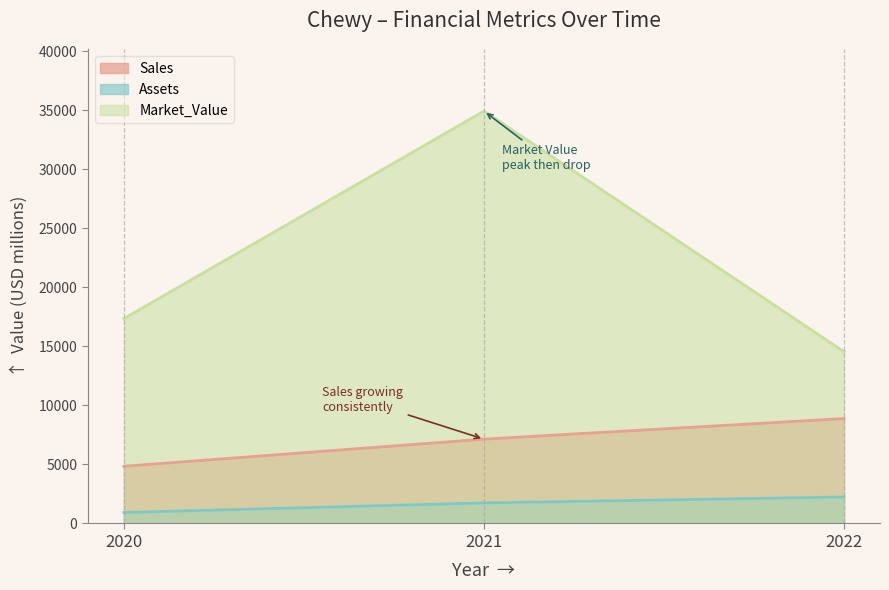

Which series changed the most between 2020 and 2021?

Market_Value